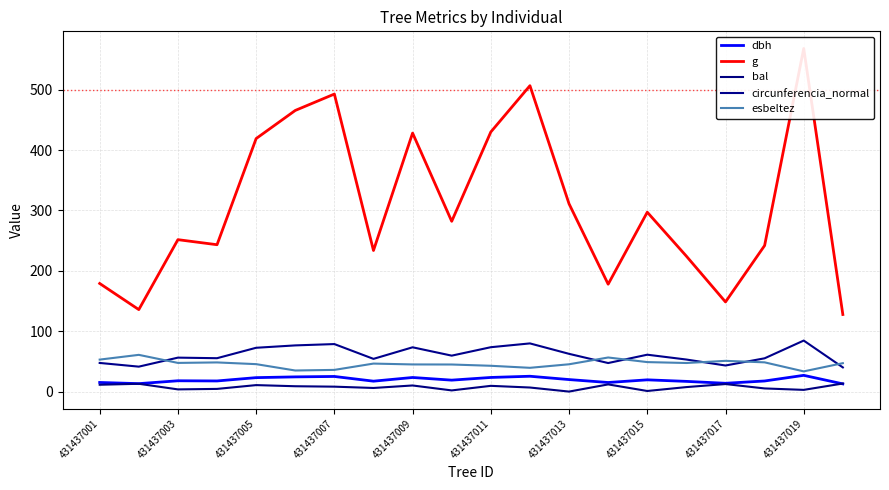

At how many categories does at least one series exceed 370?

7